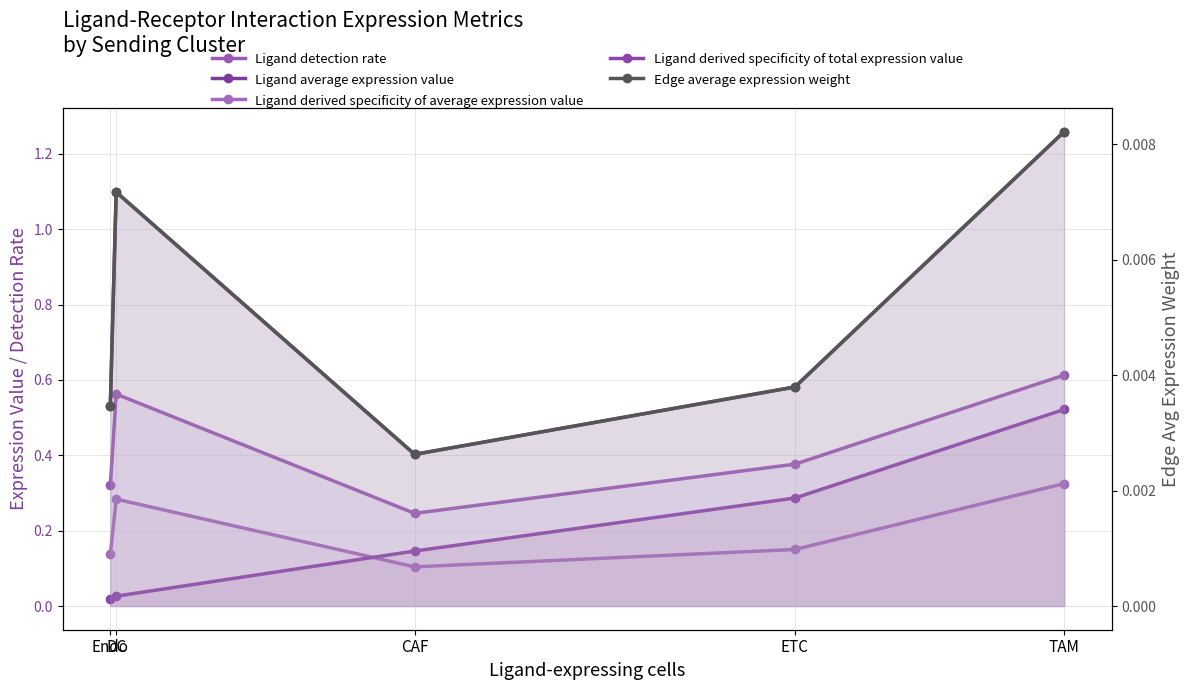

The Ligand average expression value series shows 0.5 at Endo. True or false?

True